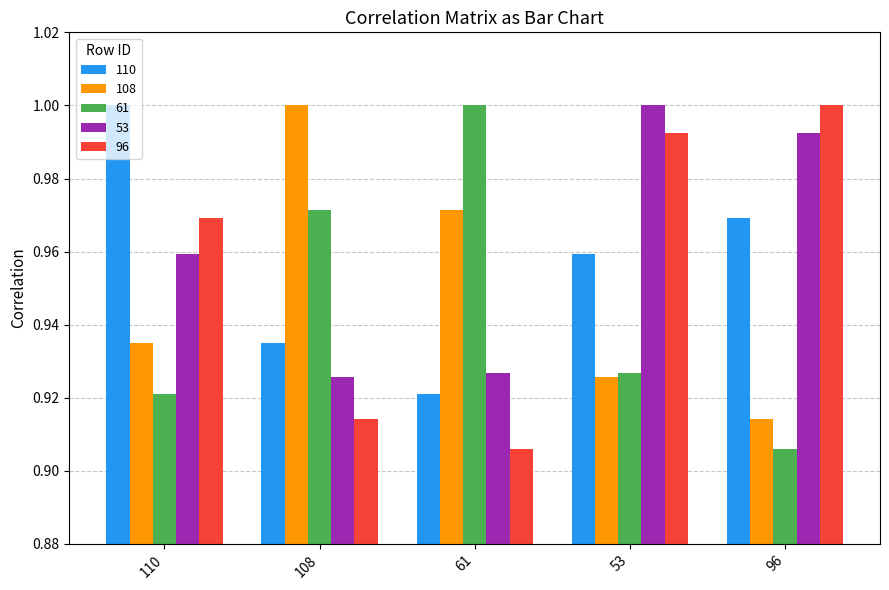

Is the value of 53 at 108 greater than the value of 61 at 61?

No